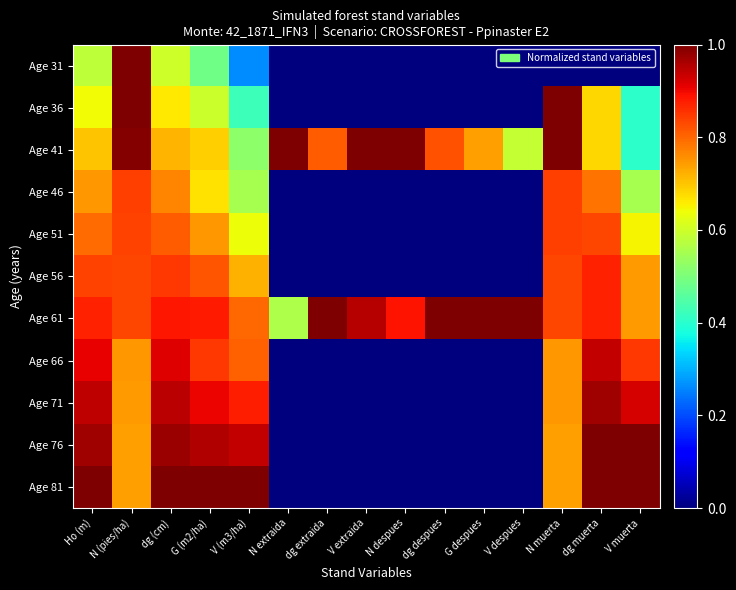

Rank the series by their maximum value, from highest to lowest.

Age 31, Age 36, Age 41, Age 61, Age 76, Age 81, Age 71, Age 66, Age 56, Age 46, Age 51